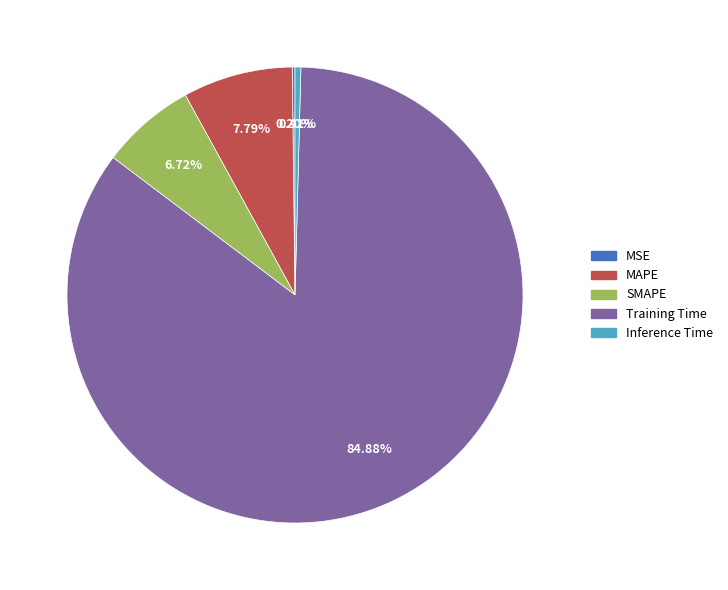

What is the largest slice in the pie chart?

Training Time